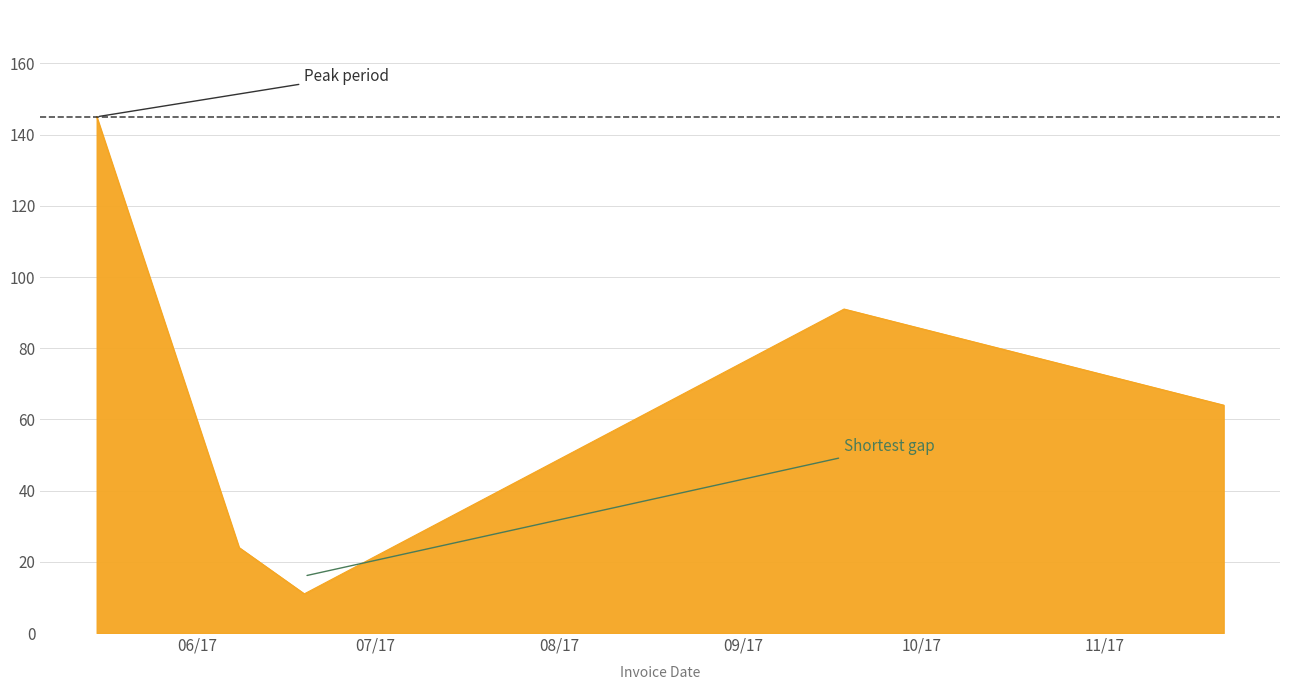

Count the number of data series in this chart.

1